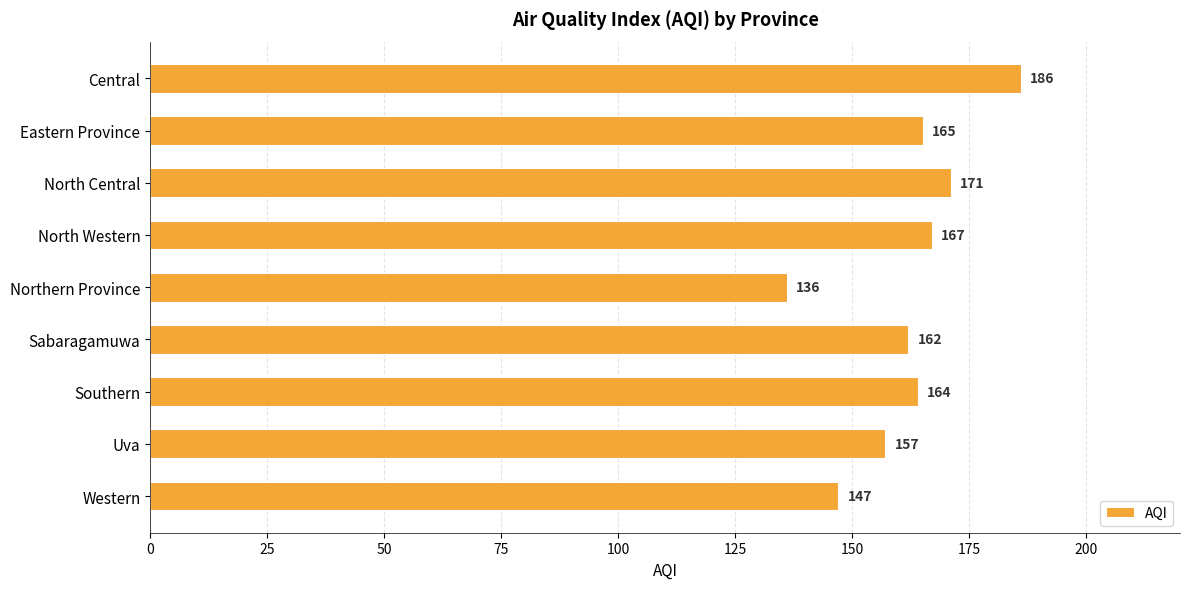

Read the value at North Western.

167